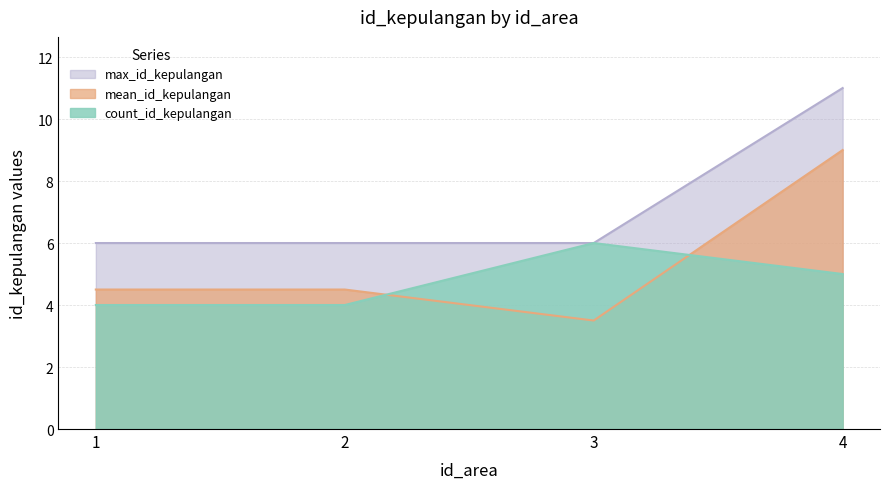

Rank the series at 2 from lowest to highest value.

count_id_kepulangan, mean_id_kepulangan, max_id_kepulangan